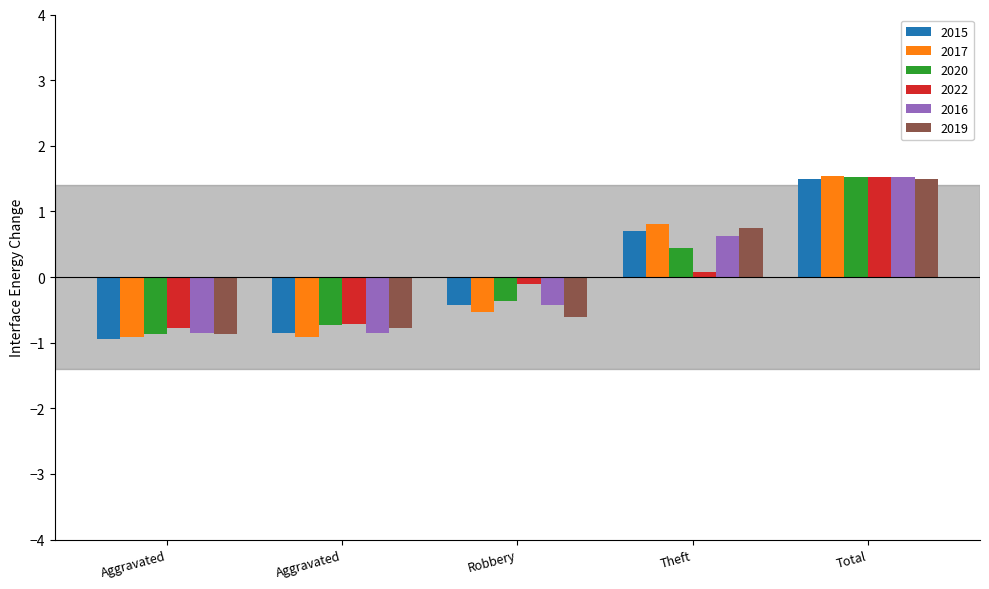

What is the label of the 4th bar from the left?

Theft